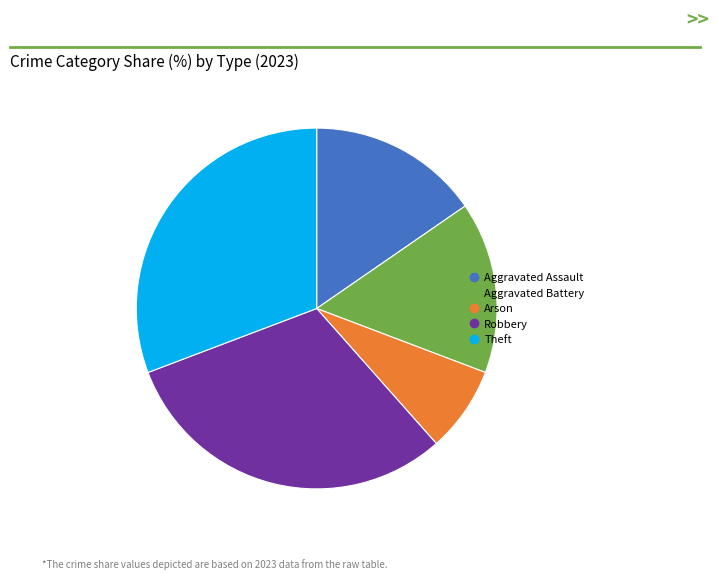

Is the sum of Robbery and Theft greater than half?

Yes